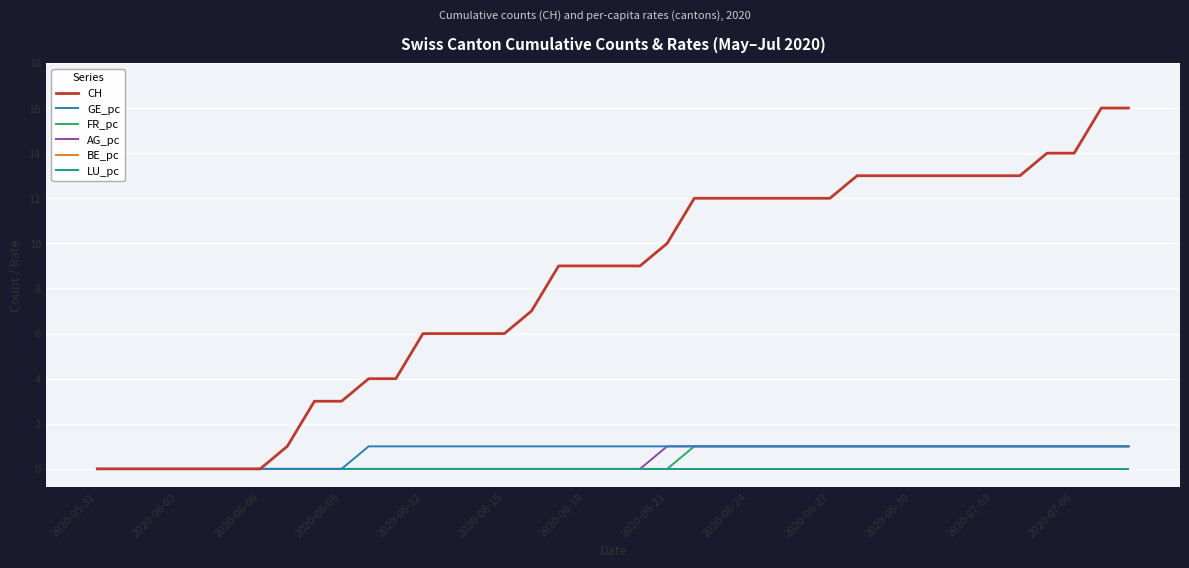

Which series has the widest spread of values?

CH